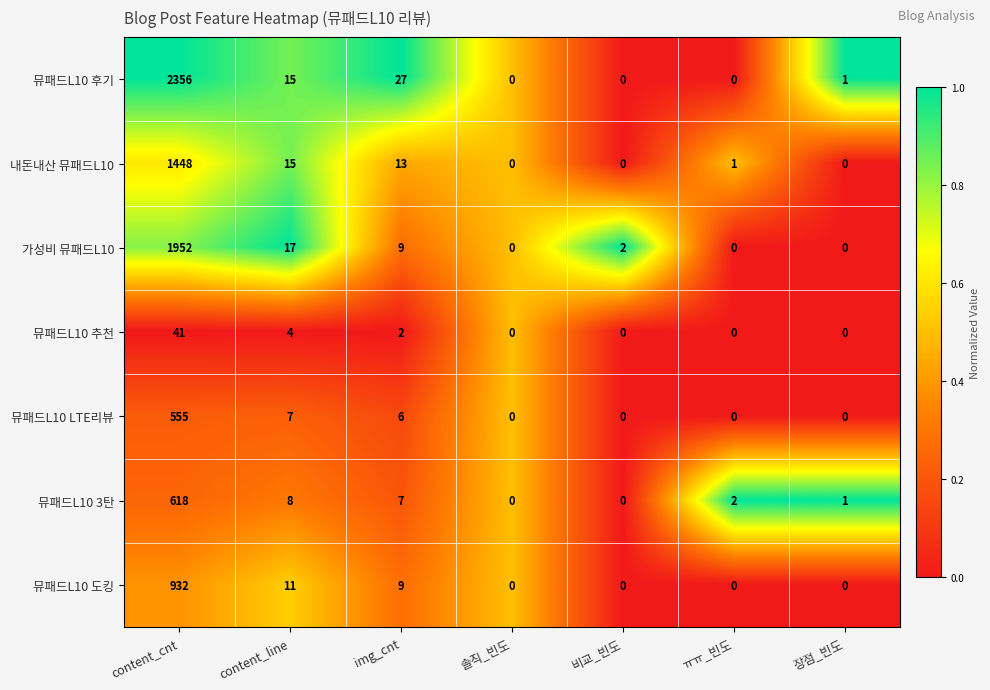

Between content_cnt and 비교_빈도, which series saw the biggest shift?

뮤패드L10 후기